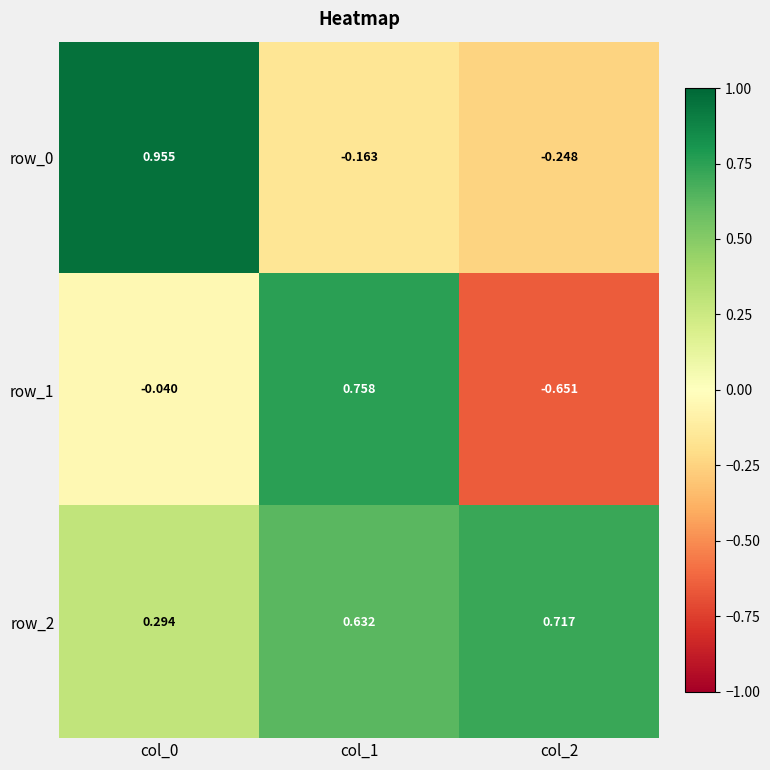

At which category is the sum across all series the highest?

col_1